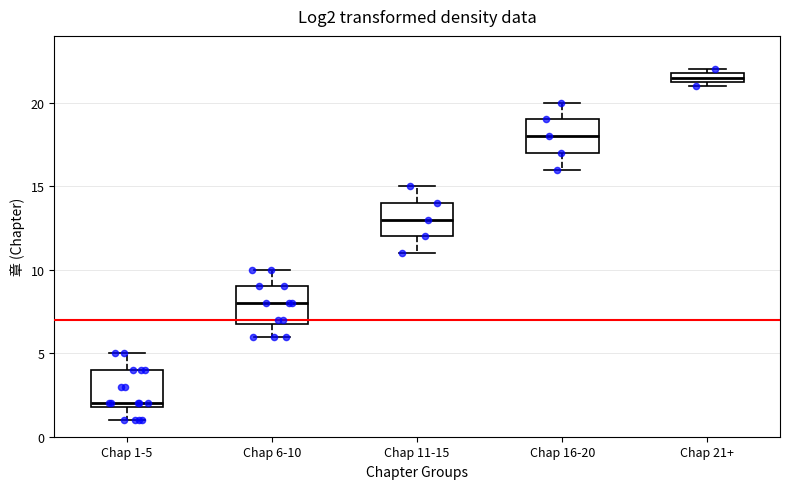

Where does the lower whisker of the box for Chap 16-20 end on the y-axis? The values are not printed on the chart, so give them approximately, as read against the axis.

16.0